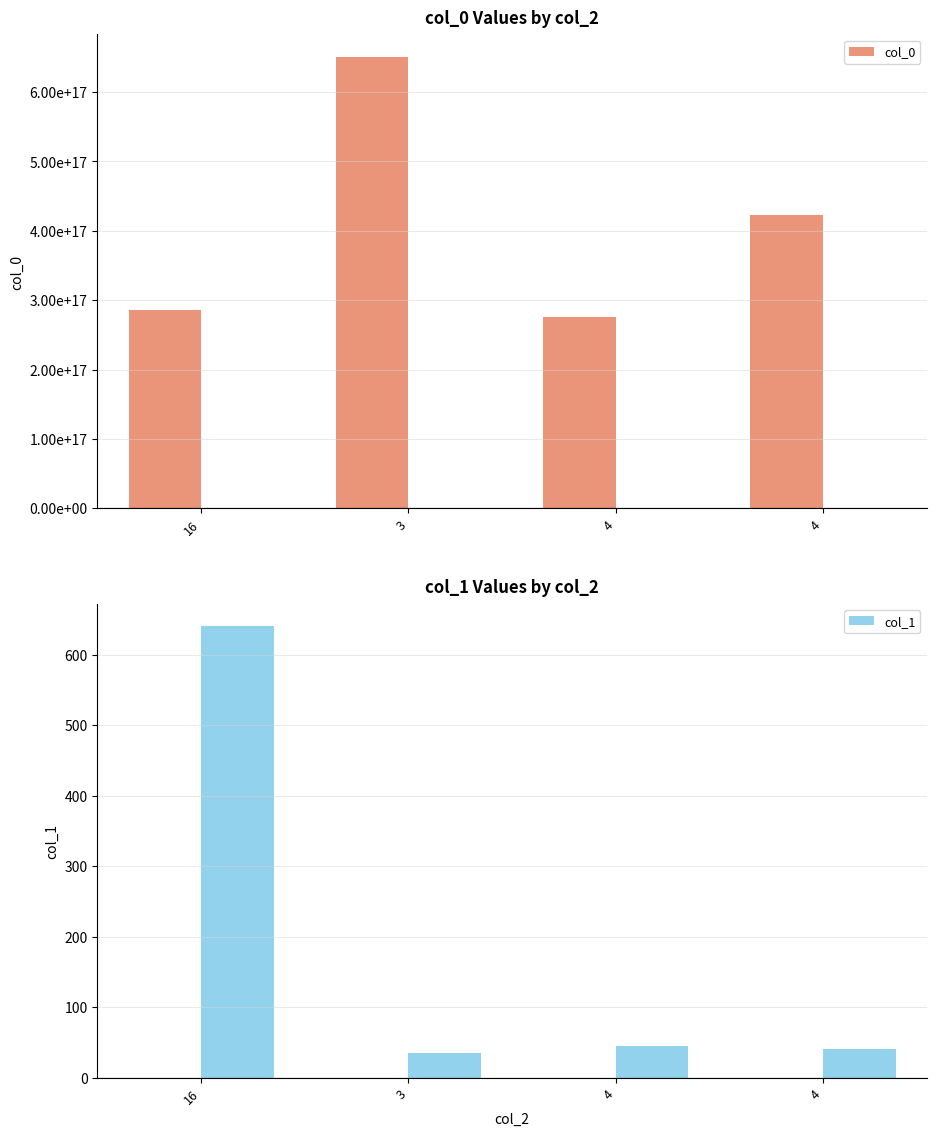

Reading right to left, list all the values displayed in this chart.

col_0: 4=423032938113007616	4=276024445179527168	3=650647451560050688	16=285243396195614720
col_1: 4=40	4=45	3=35	16=640